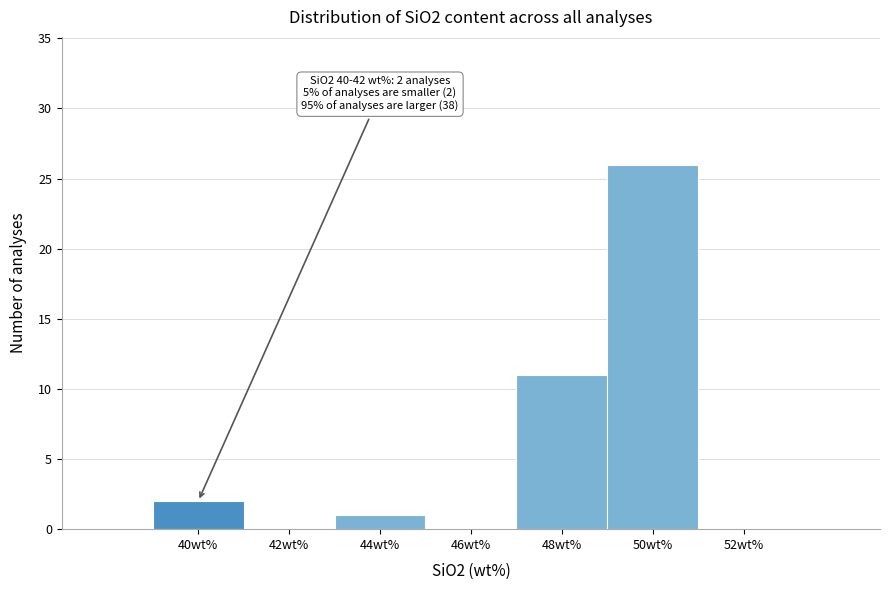

Reading right to left, list all the values displayed in this chart.

52wt%=0	50wt%=26	48wt%=11	46wt%=0	44wt%=1	42wt%=0	40wt%=2